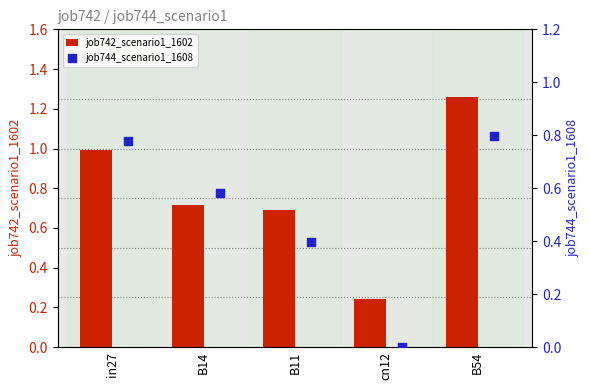

Which series reaches the maximum Y coordinate?

job742_scenario1_1602